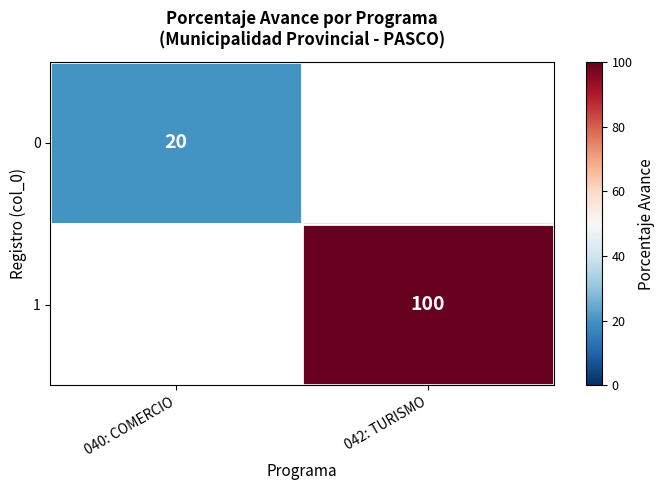

The value of 1 at 042: TURISMO is 100. True or false?

True